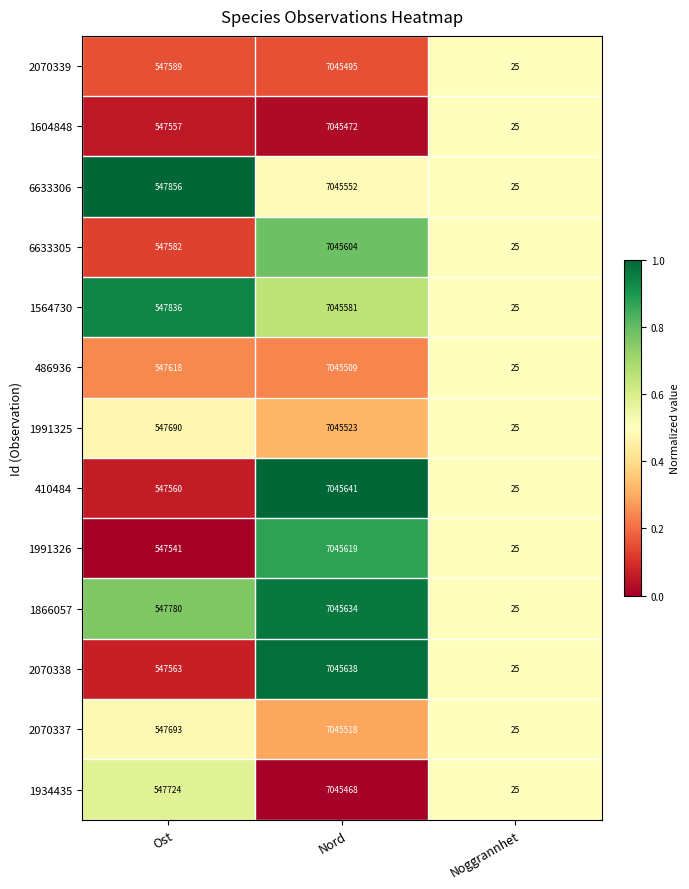

At which category is the sum across all series the highest?

Nord